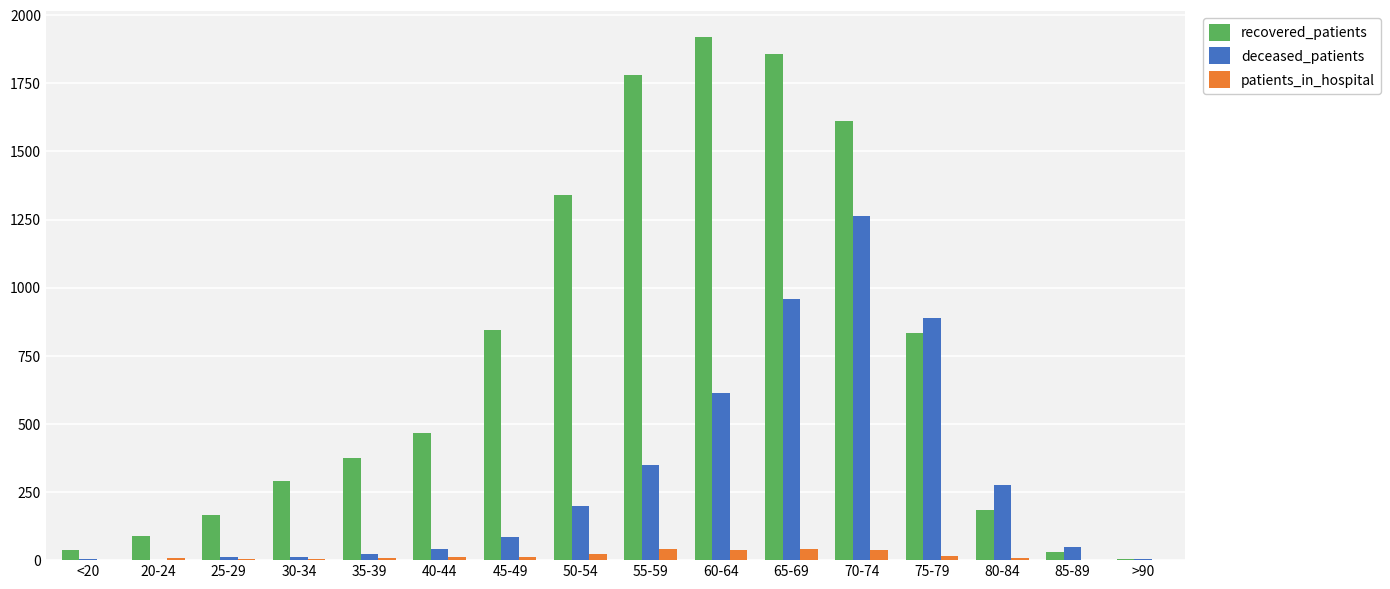

What is the sum of all patients_in_hospital values?

253